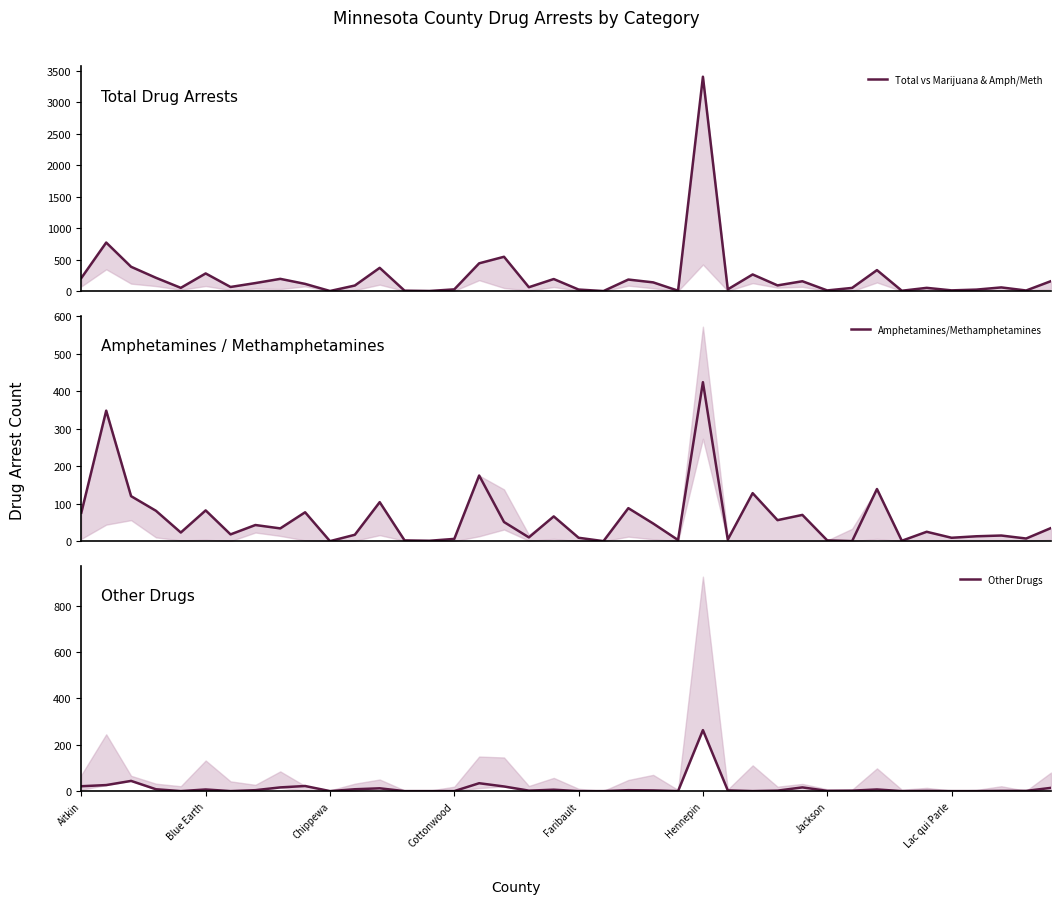

How many positive values does the Other Drugs series have?

27